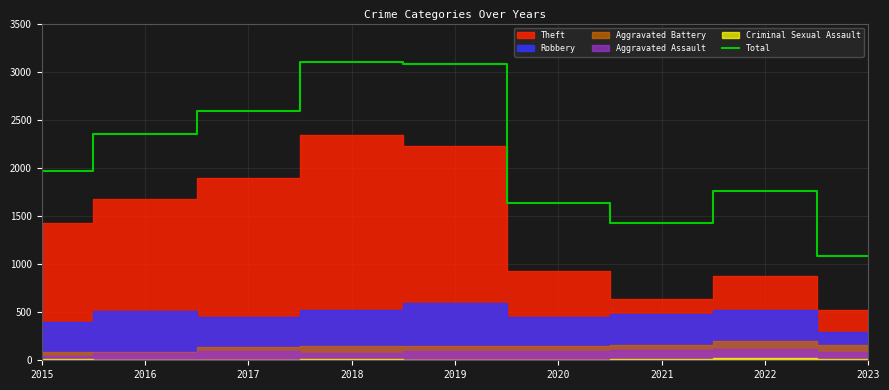

True or false: the data has more than 0 interior local peaks.

True